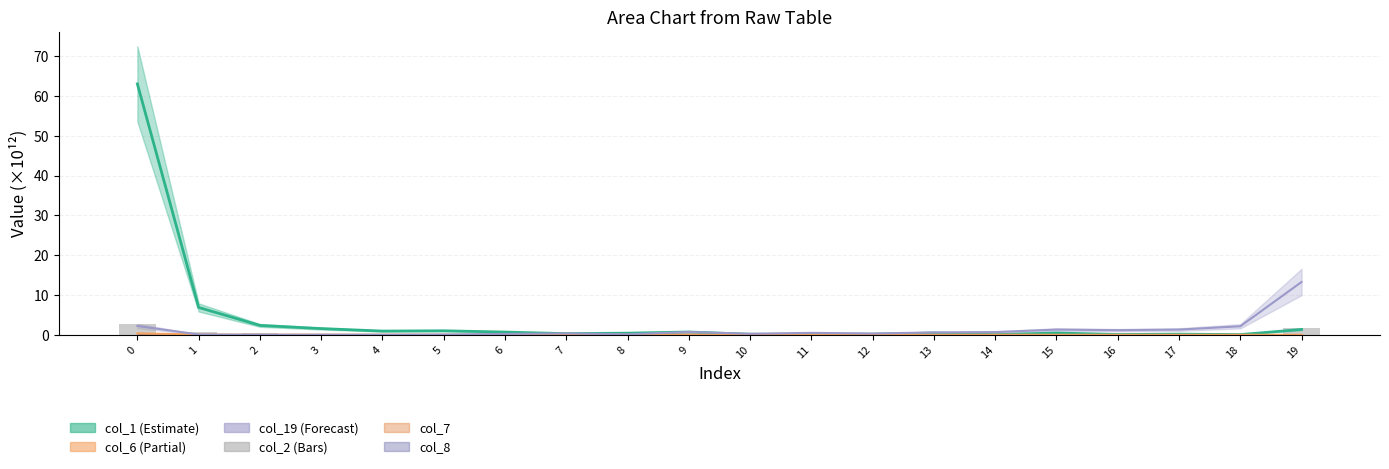

Reading left to right, what are all the values shown in this chart?

2.8	0.8	0.4	0.0	0.0	0.0	0.0	0.0	0.0	0.0	0.0	0.0	0.0	0.0	0.0	0.0	0.0	0.0	0.0	1.8